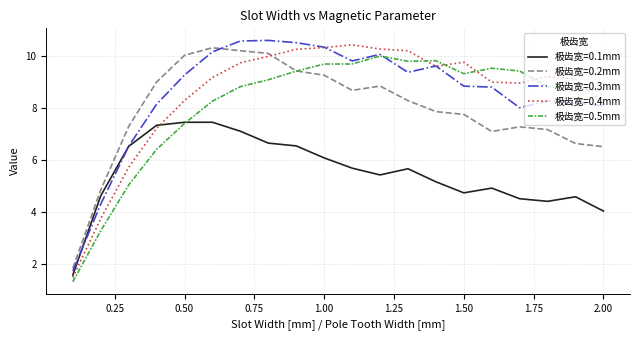

What is the lowest value of the 极齿宽=0.5mm series?

1.3